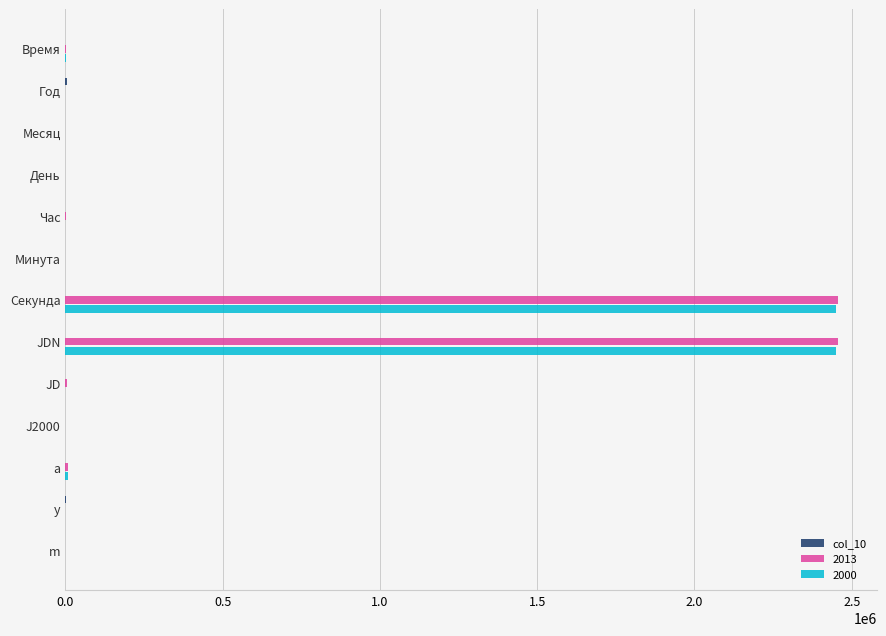

True or false: 2013 has a value of 0.0 at m.

True